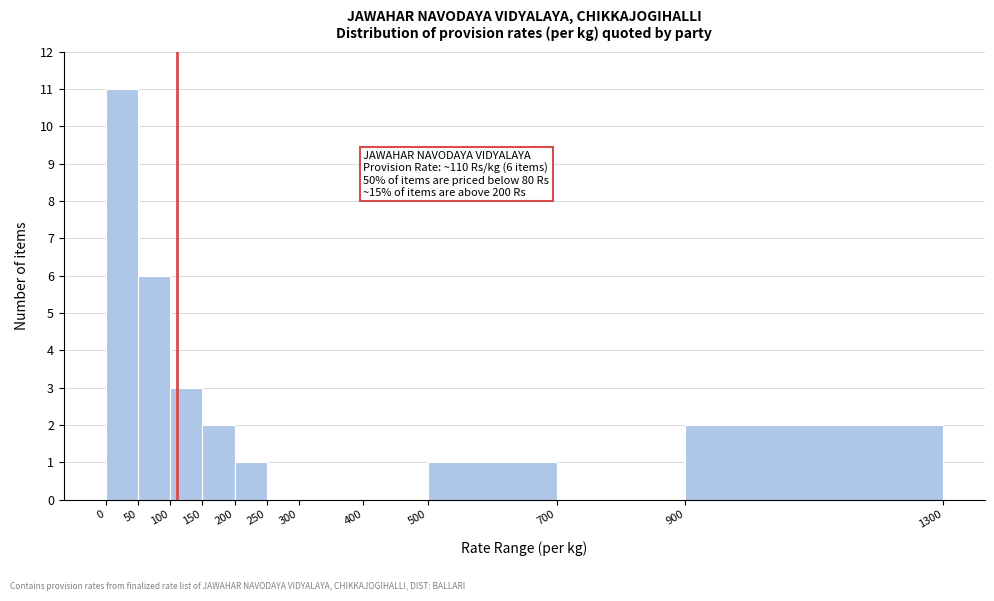

Which range on the x-axis has the tallest bar?

0 to 50